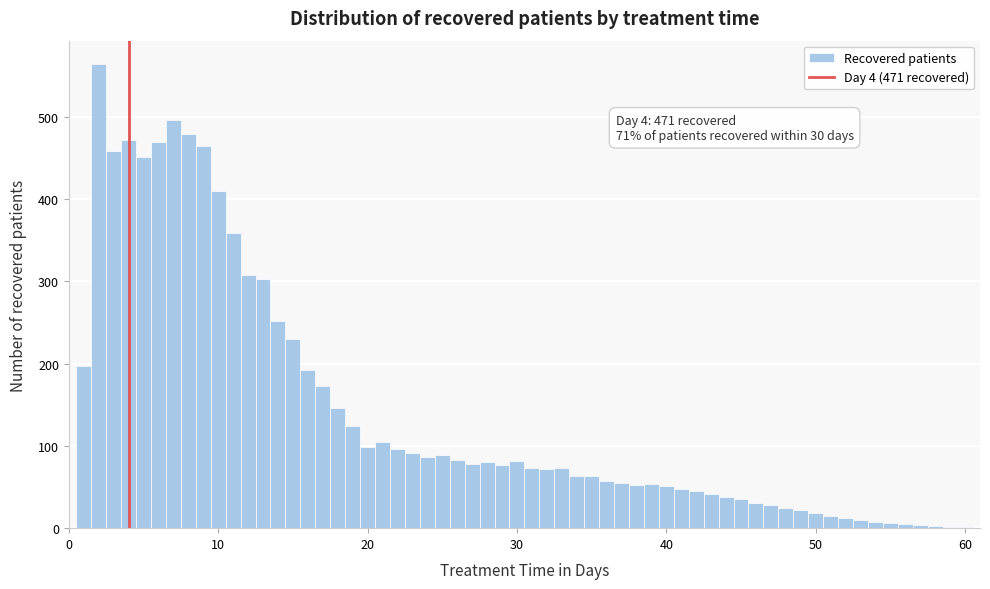

Read against the x-axis, roughly where is the centre of the tallest bar?

2